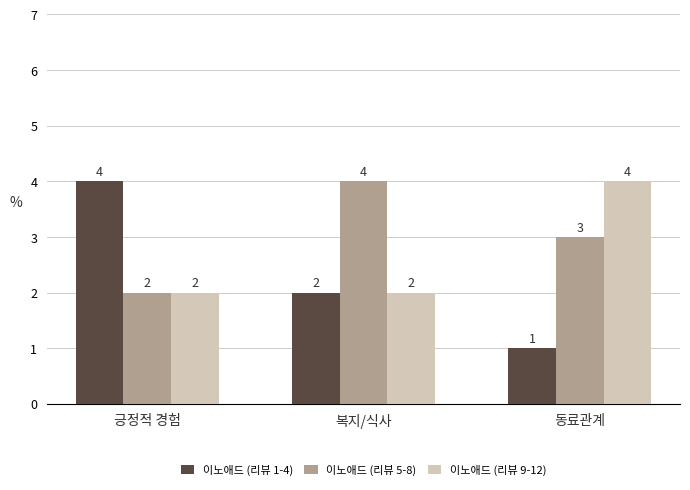

How many groups of bars are there?

3